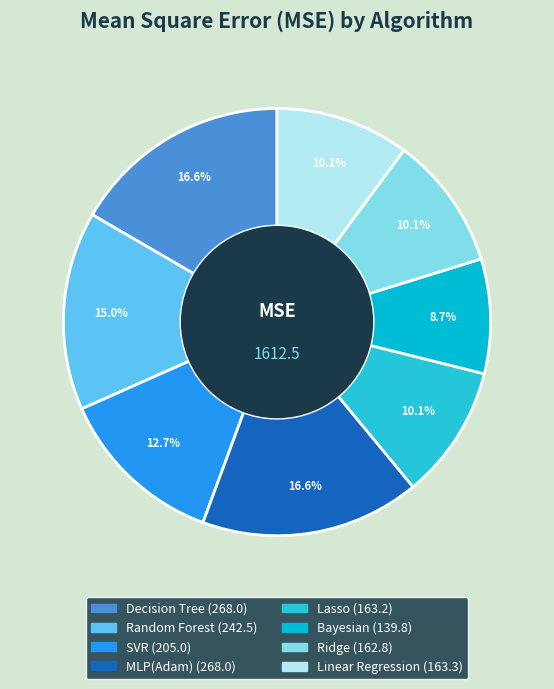

To the nearest percent, what is the difference between the largest and smallest slice percentages?

8%